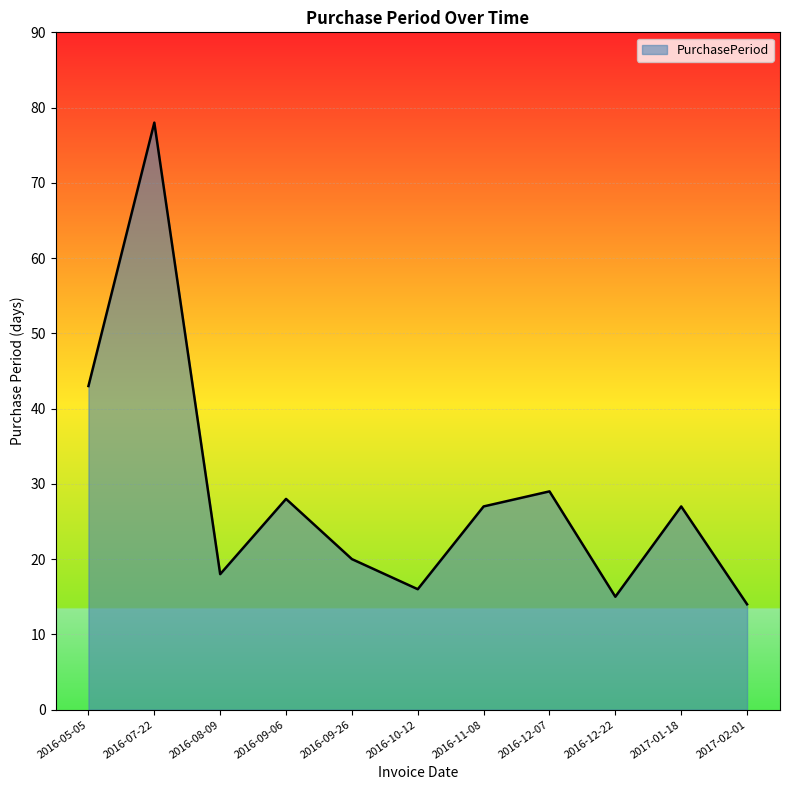

What position from the right is 2016-11-08?

5